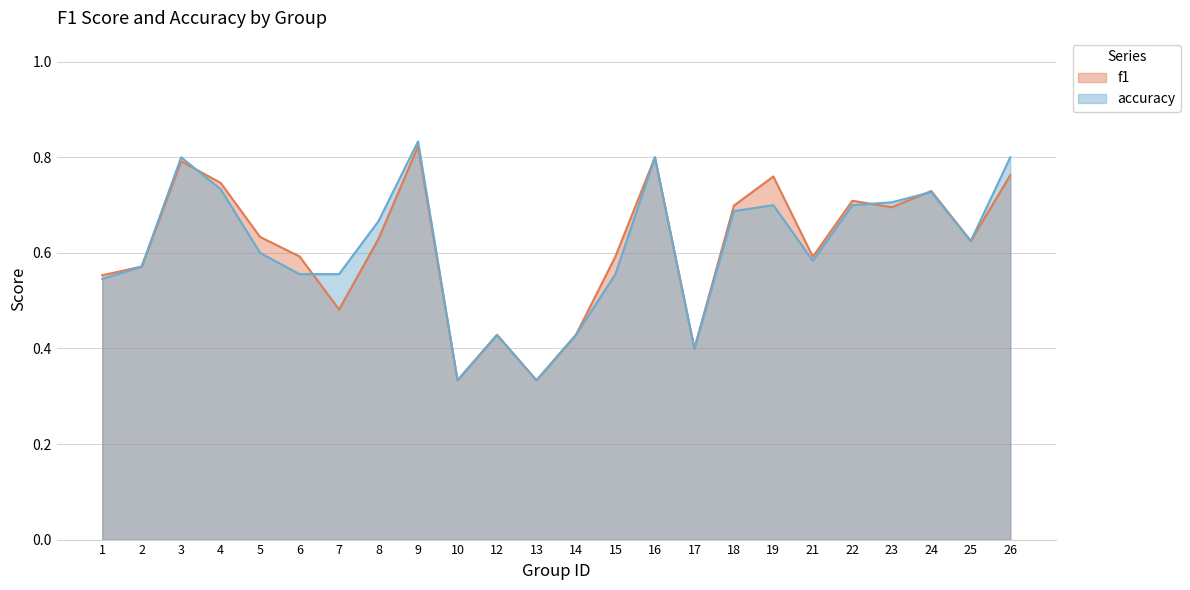

How many lines are shown in the chart?

2